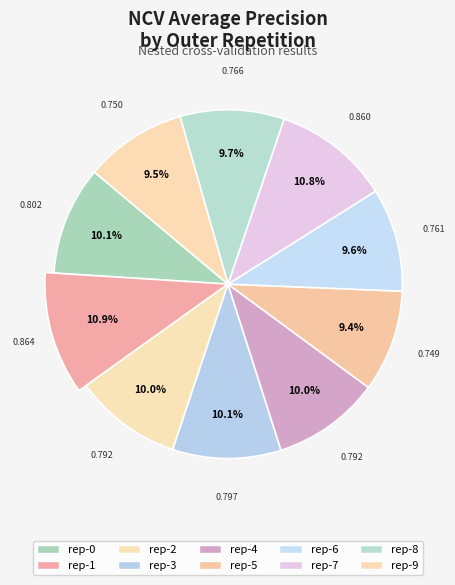

To the nearest percent, what percentage of the pie is outer-repetition2?

10%